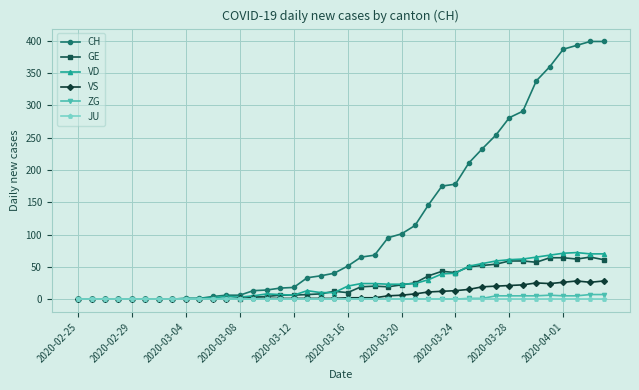

At how many categories does at least one series exceed 165?

13